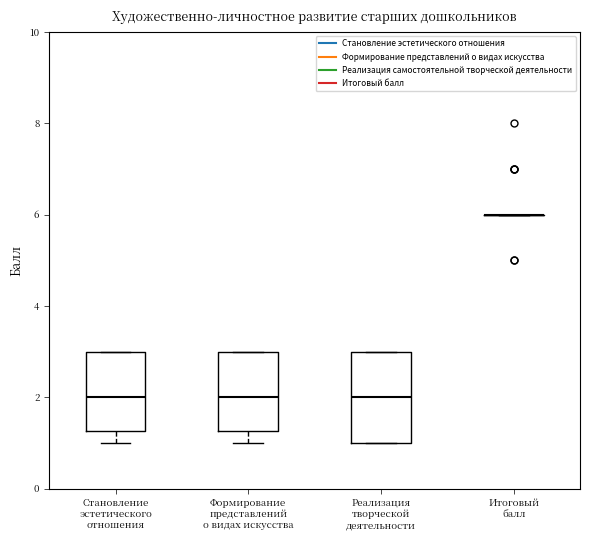

Reading left to right, read every box against the y-axis: the position of its median line, the range the box covers, and the ends of its whiskers. The values are not printed on the chart, so give them approximately, as read against the axis.

Становление эстетического отношения: median 2.0, box 1.2 to 3.0, whiskers 1.0 to 3.0
Формирование представлений о видах искусства: median 2.0, box 1.2 to 3.0, whiskers 1.0 to 3.0
Реализация творческой деятельности: median 2.0, box 1.0 to 3.0, whiskers 1.0 to 3.0
Итоговый балл: box collapsed to a line at 6.0, whiskers 6.0 to 6.0